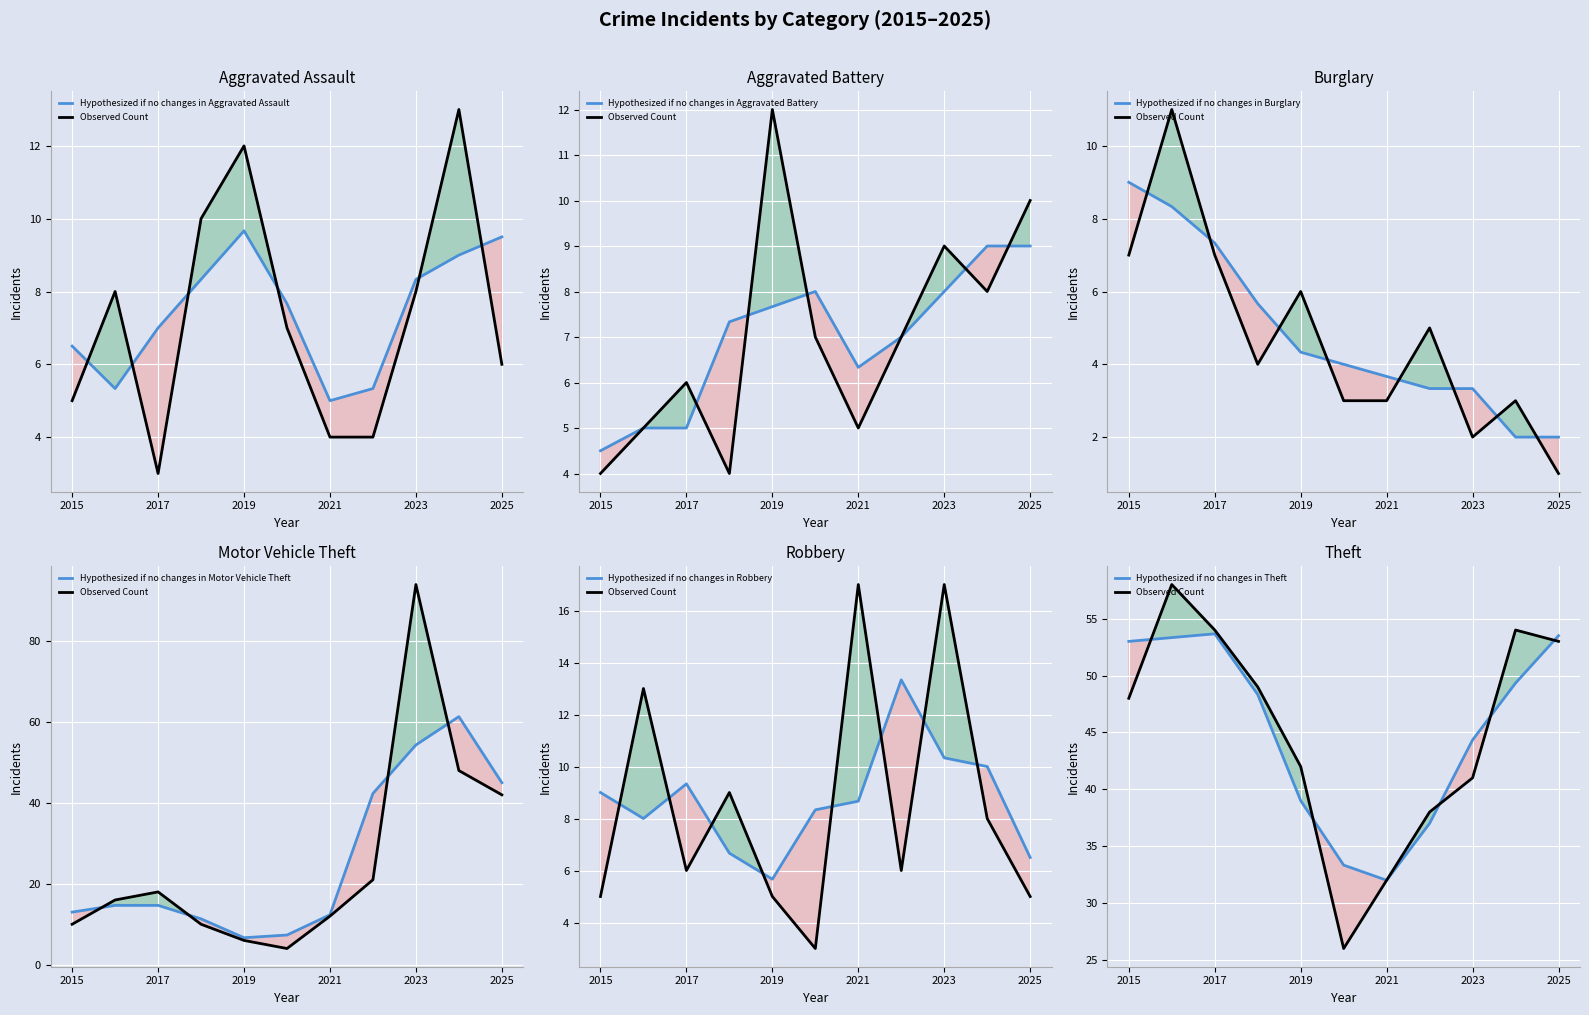

What is the difference between the second highest and minimum values in the Motor Vehicle Theft series?

44